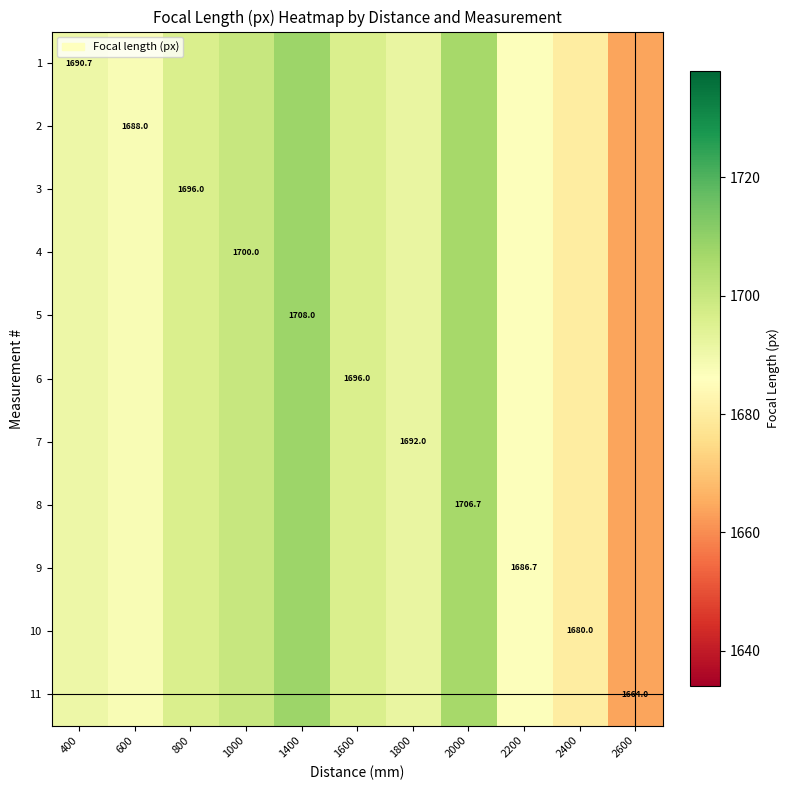

Is it true that 7 equals 411.7 at 1400?

False